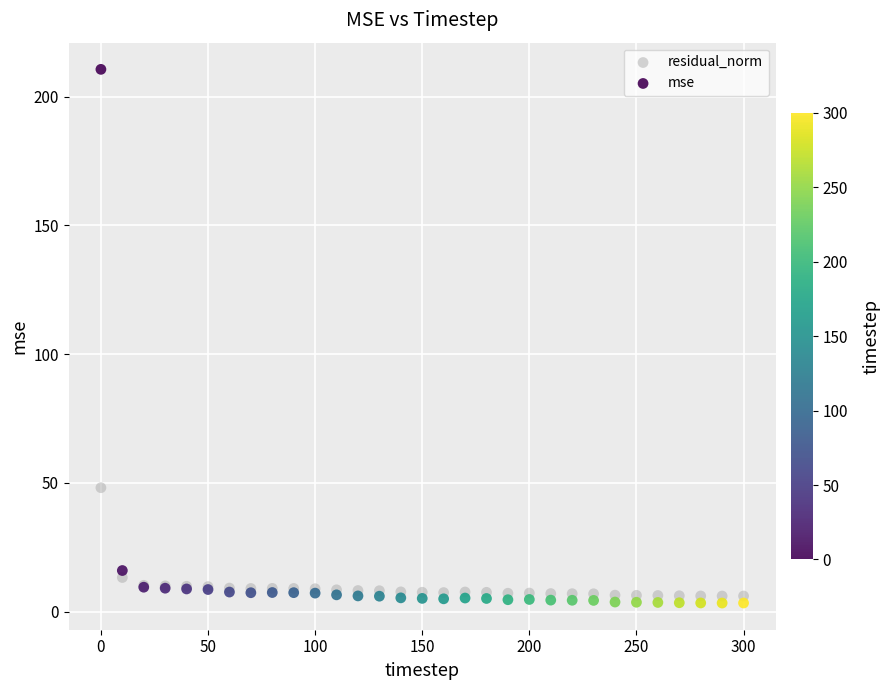

In the mse series, what Y value is closest to 106?

16.0